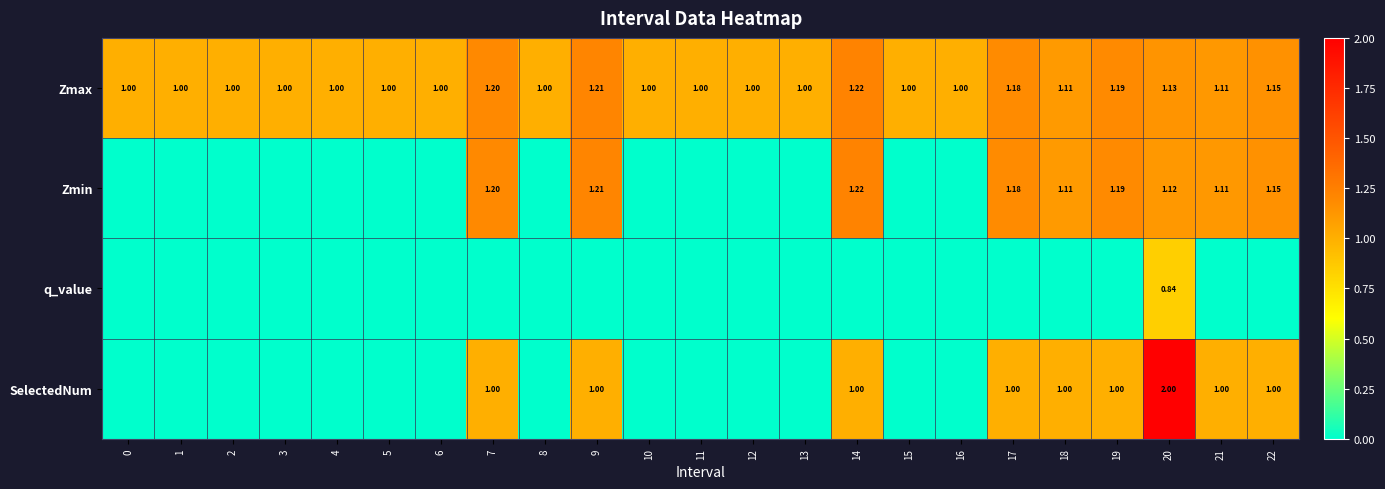

Which has a higher value, 0 or 9?

9